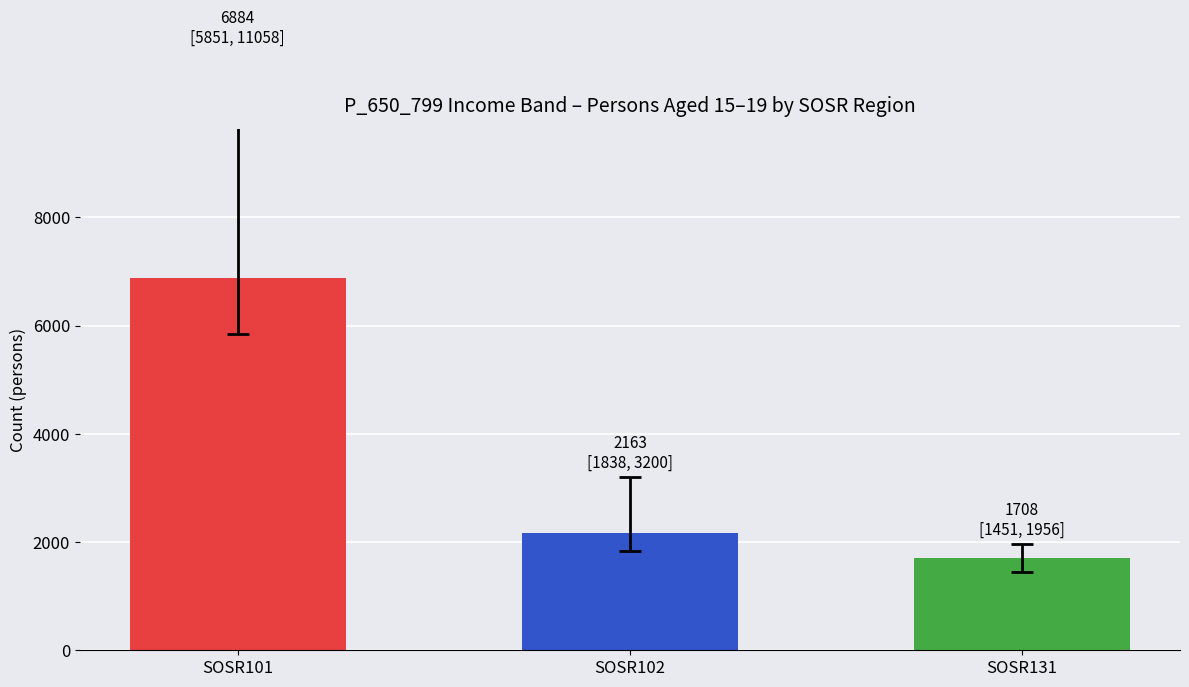

What is the change in value from SOSR101 to SOSR131?

-5176